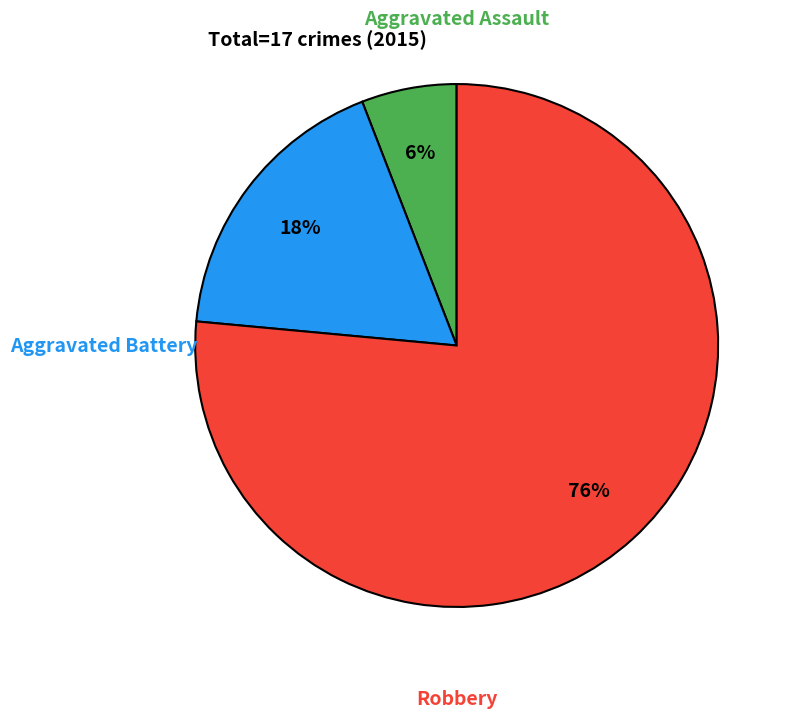

To the nearest percent, what is the average slice percentage?

33%